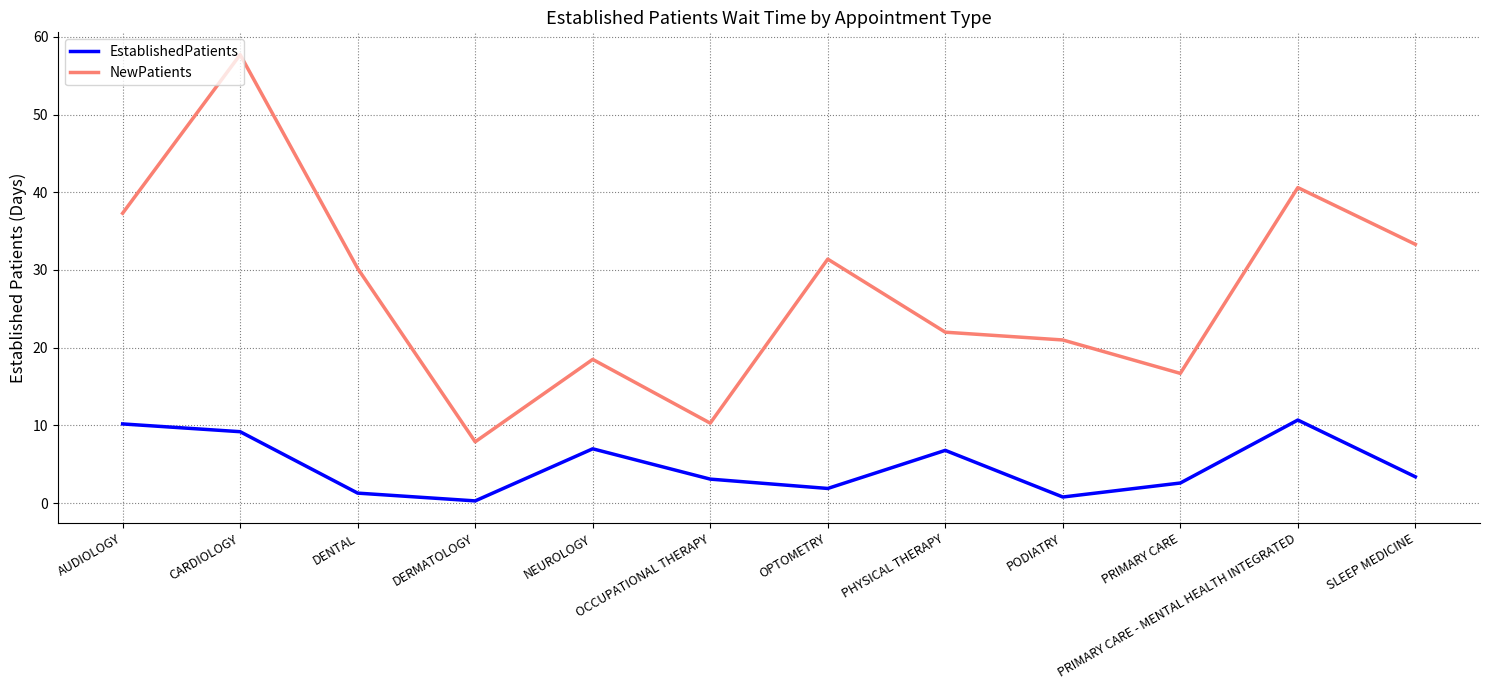

At which label does NewPatients reach its minimum?

DERMATOLOGY